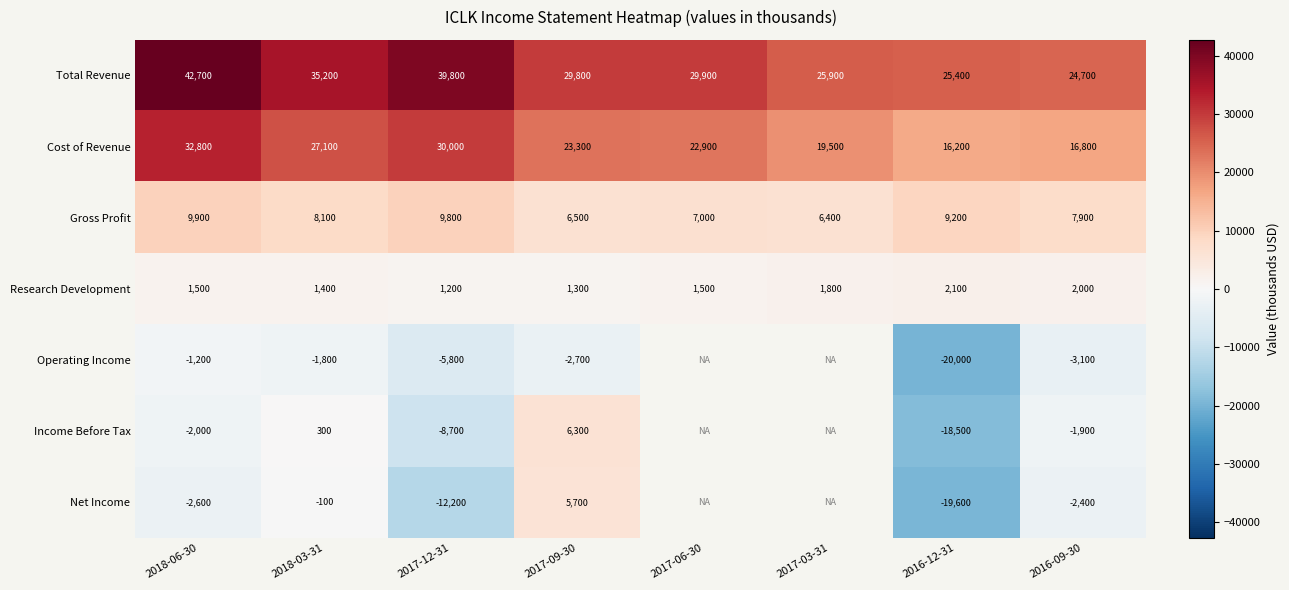

At which category is the sum across all series the highest?

2018-06-30